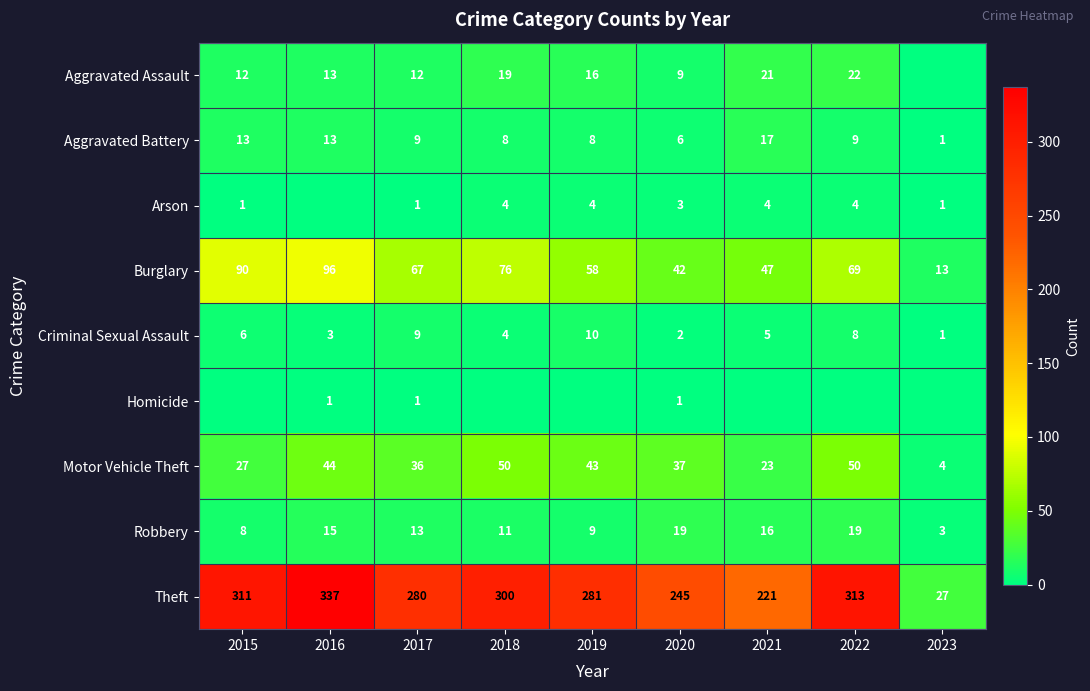

How many data points does each series have?

9